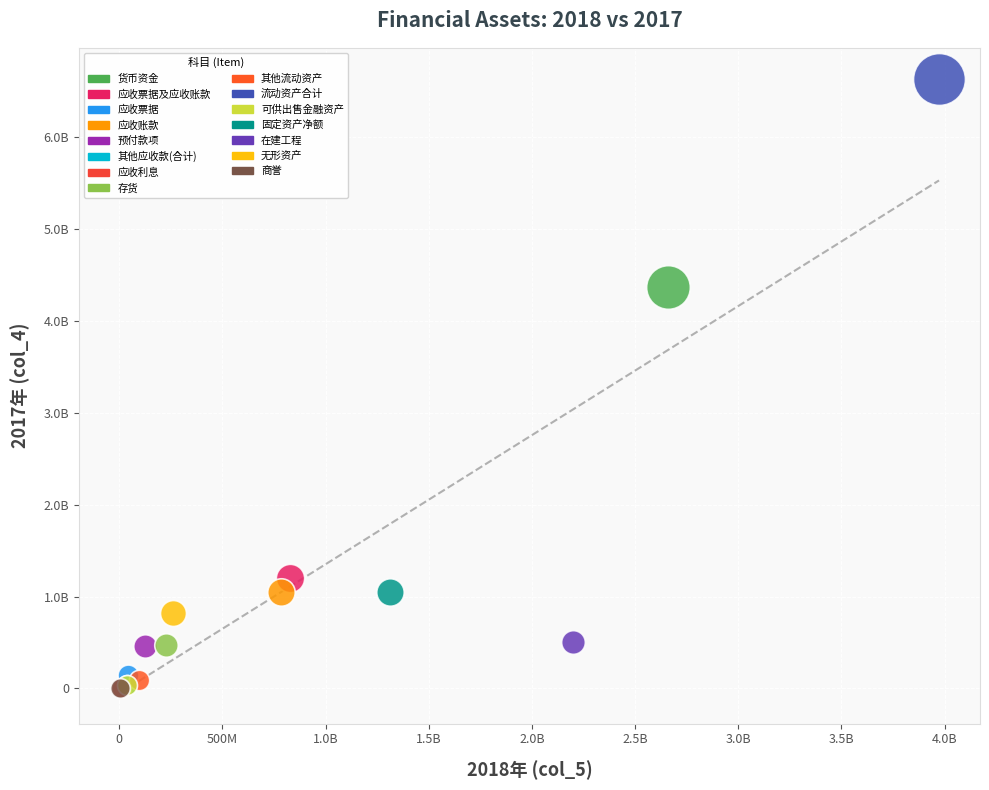

Which series reaches the maximum Y coordinate?

流动资产合计